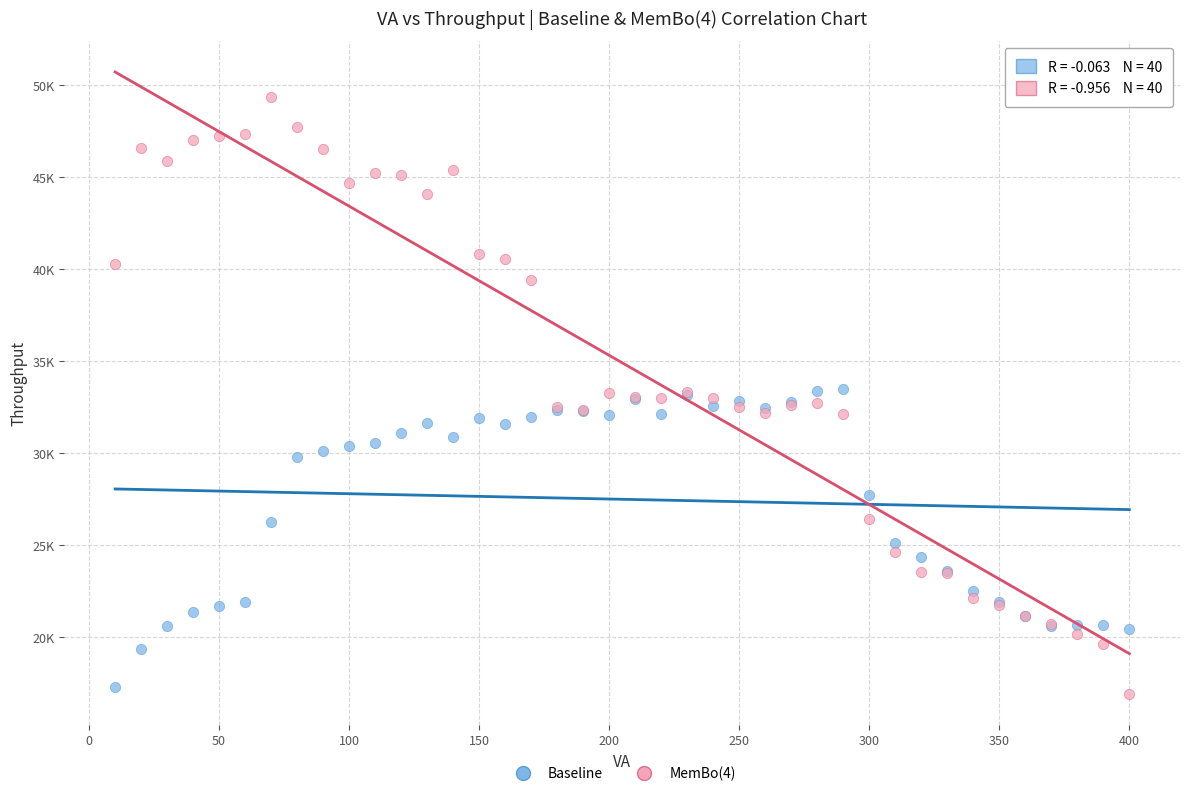

Which series has the largest Y range (max minus min)?

MemBo(4)